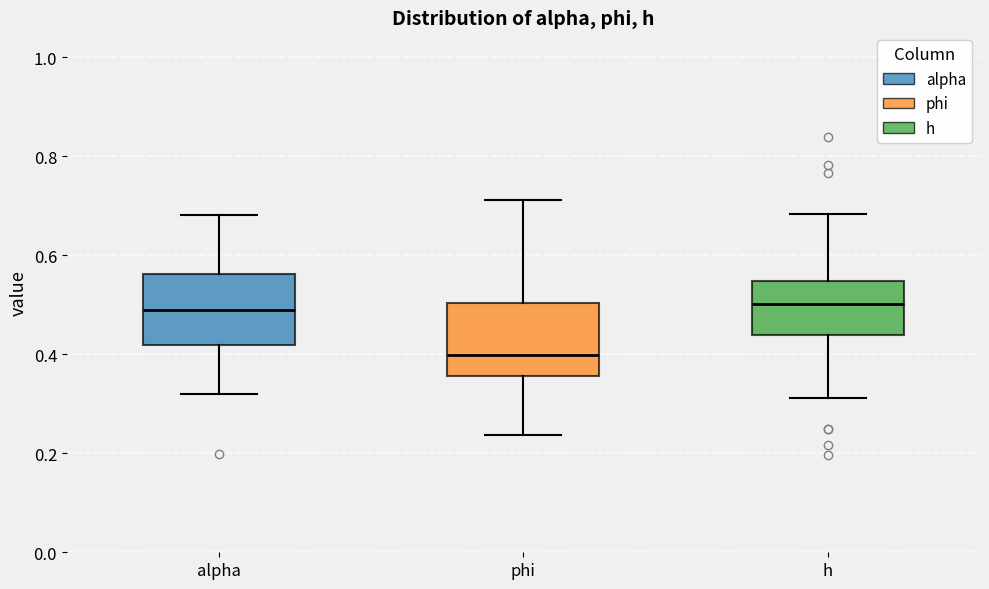

Reading left to right, transcribe this box plot: for each box, give where its median line is, the range the box spans, and where its two whiskers end, as read against the y-axis. The values are not printed on the chart, so give them approximately, as read against the axis.

alpha: median 0.48, box 0.42 to 0.56, whiskers 0.32 to 0.68
phi: median 0.40, box 0.36 to 0.50, whiskers 0.24 to 0.72
h: median 0.50, box 0.44 to 0.54, whiskers 0.32 to 0.68